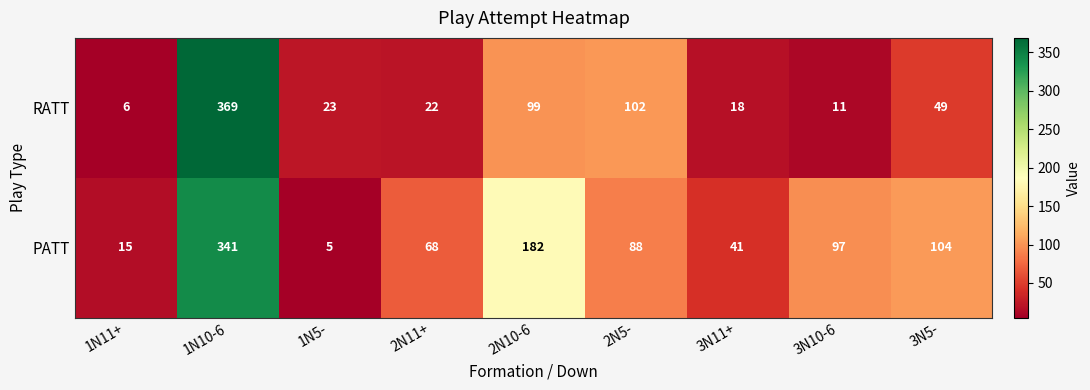

What is the spread (max minus min) of values at 2N10-6?

83